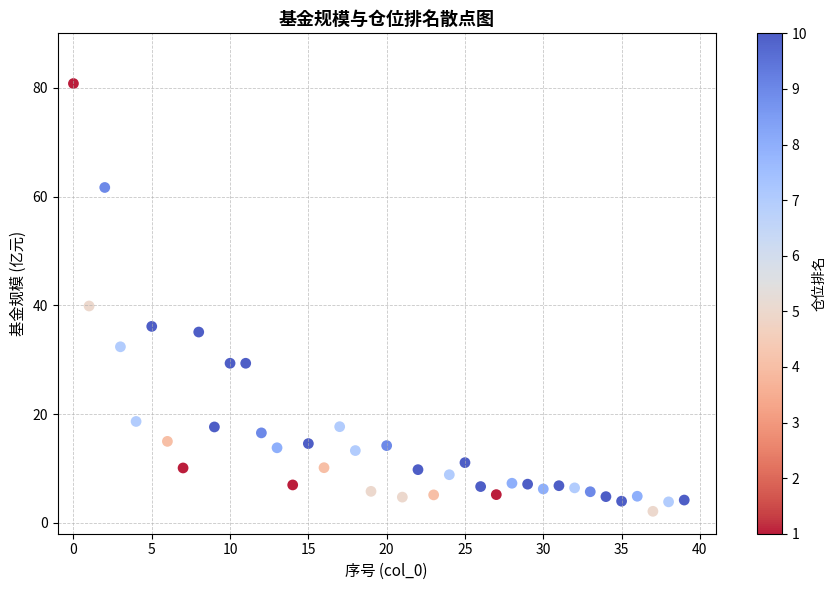

What Y value in the scatter plot is closest to 41?

39.9